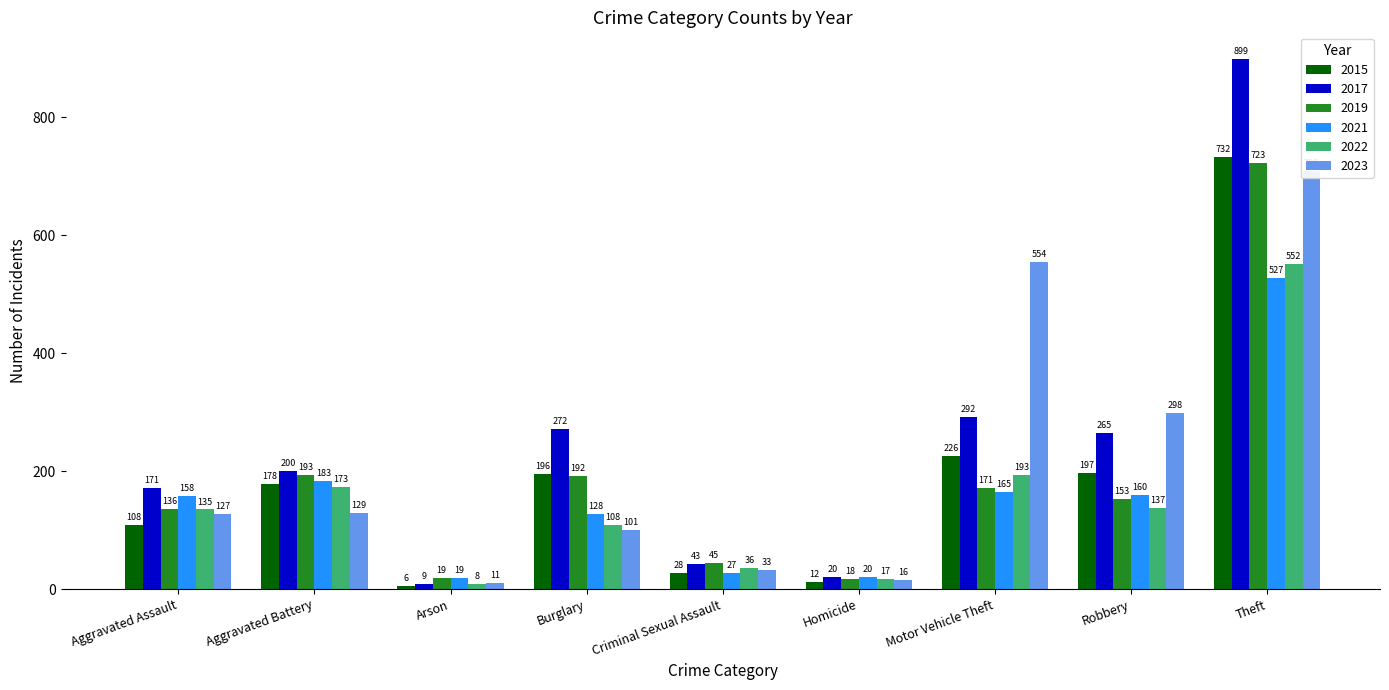

Between Aggravated Battery and Homicide, which series saw the biggest shift?

2017